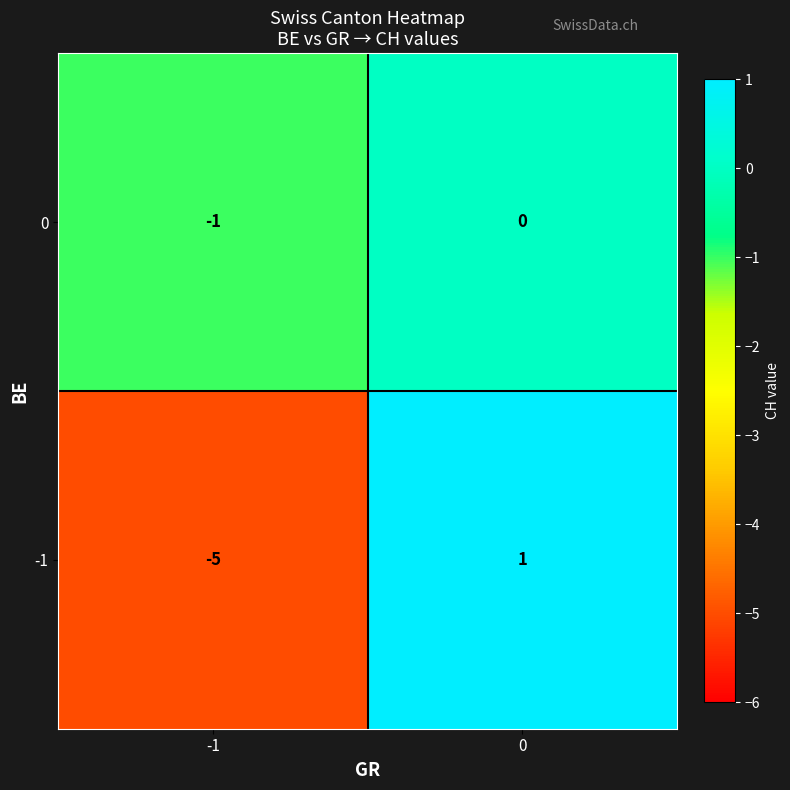

Reading right to left, list all the values displayed in this chart.

0: 0=0	-1=-1
-1: 0=1	-1=-5